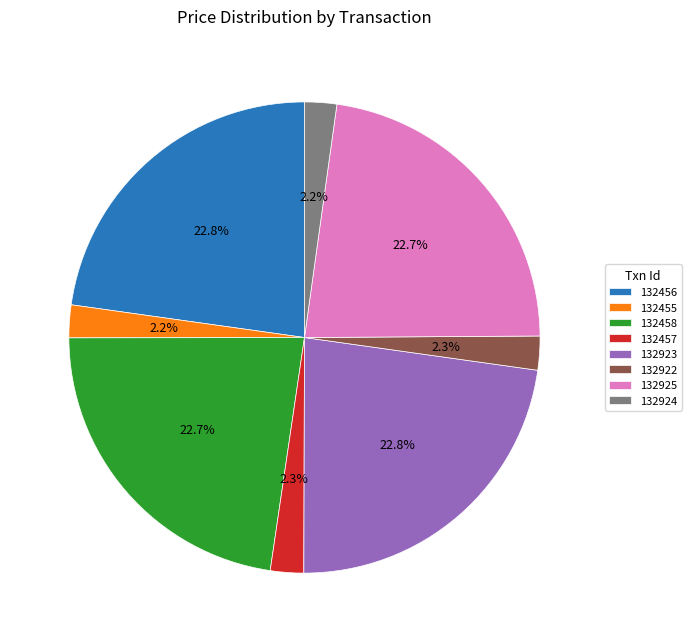

How many slices are in this pie chart?

8